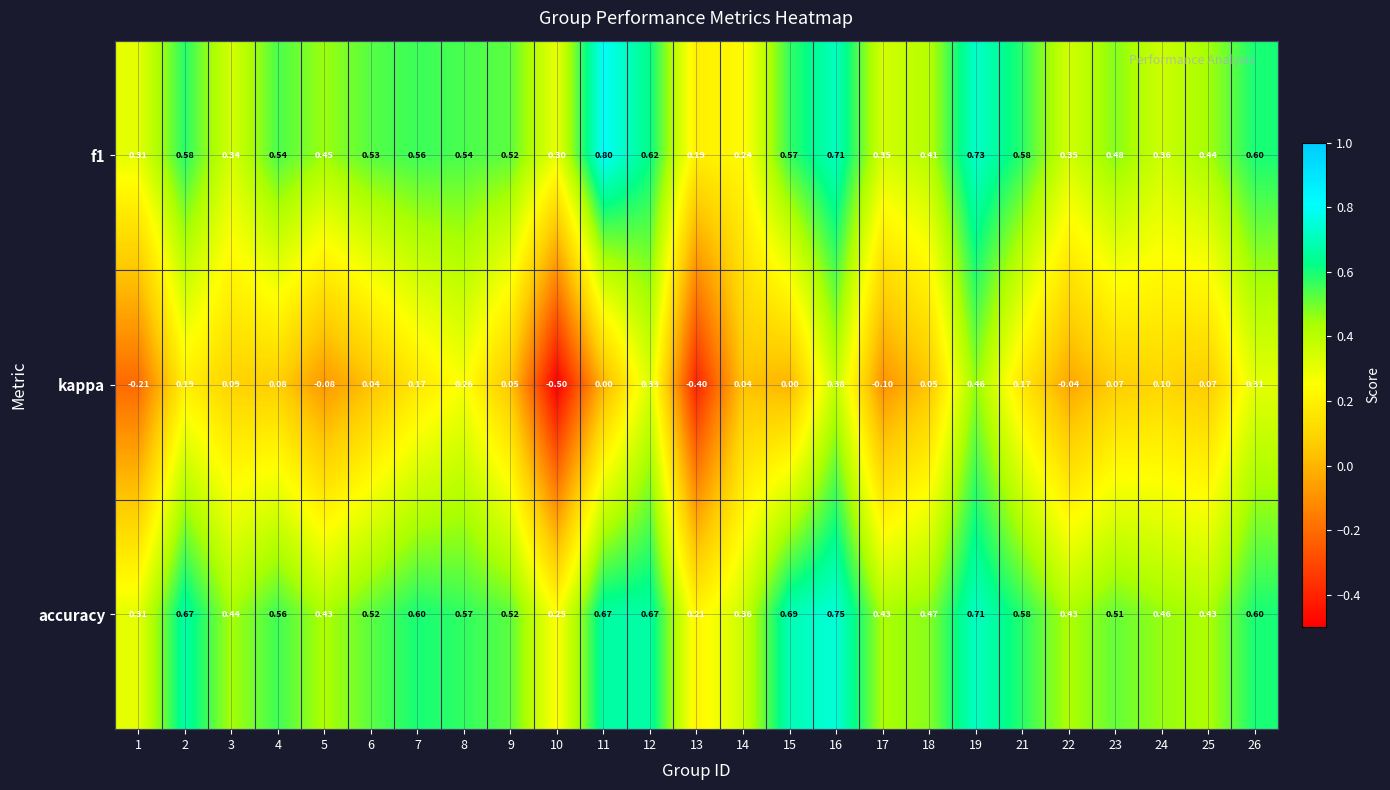

At 4, list the series in order from largest to smallest.

accuracy, f1, kappa